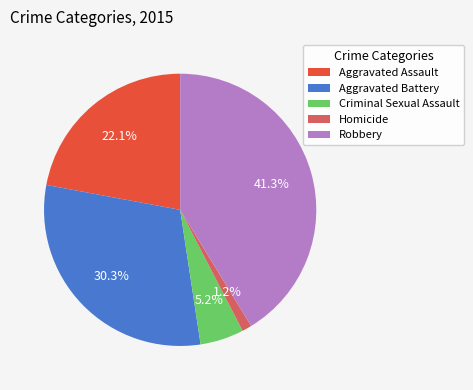

Between Aggravated Battery and Criminal Sexual Assault, which is larger?

Aggravated Battery